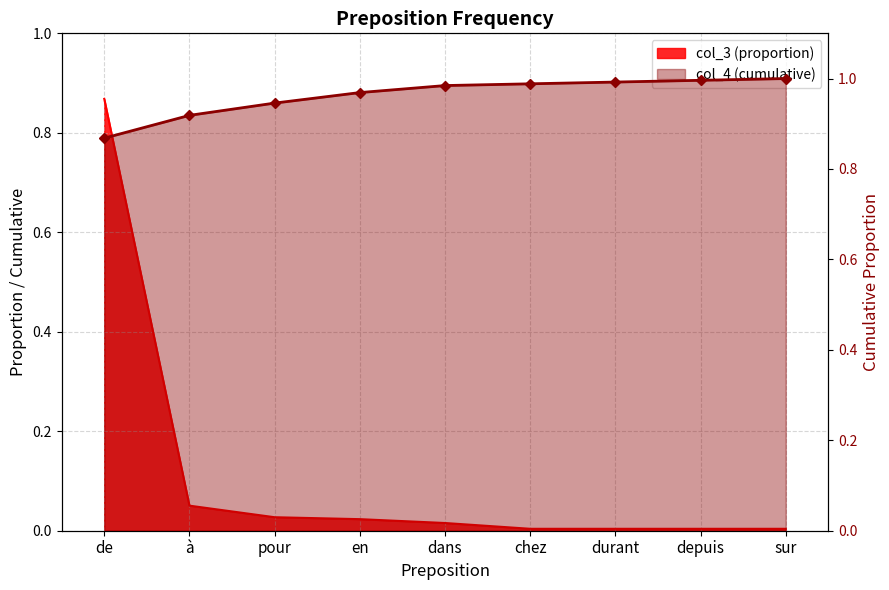

Does the chart have visible grid lines?

Yes